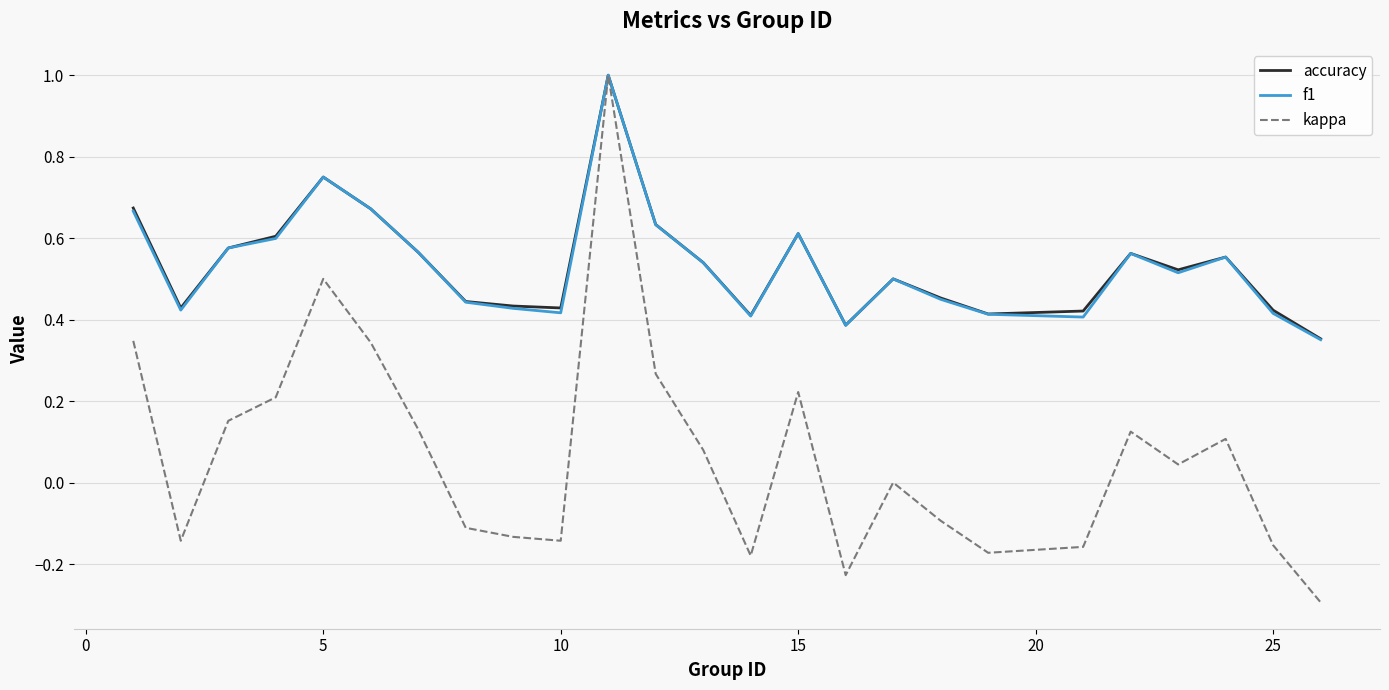

What is the sum of all f1 values?

13.3